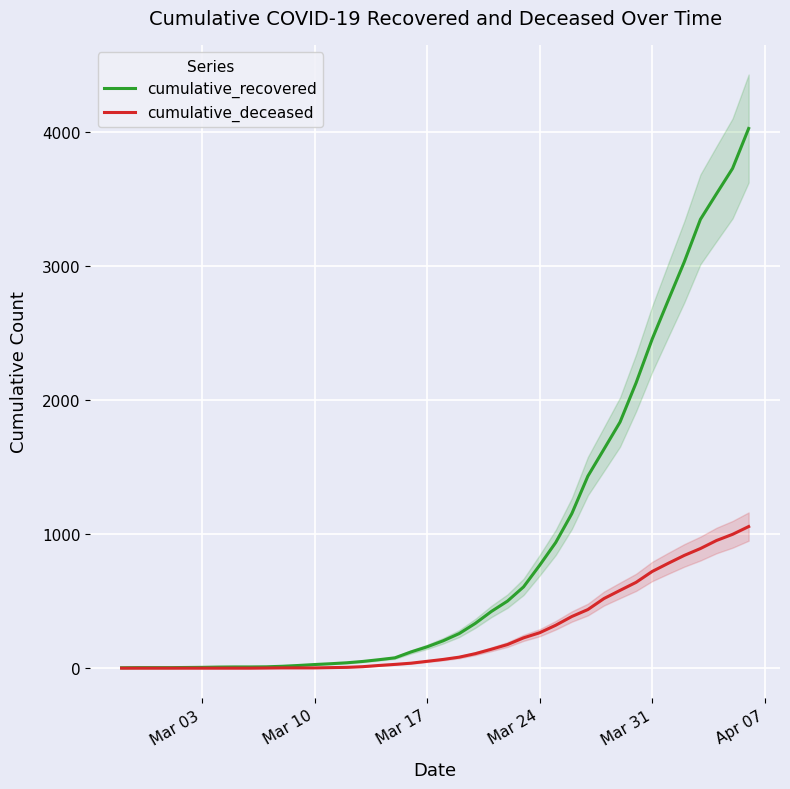

What is the maximum value for cumulative_deceased?

1056